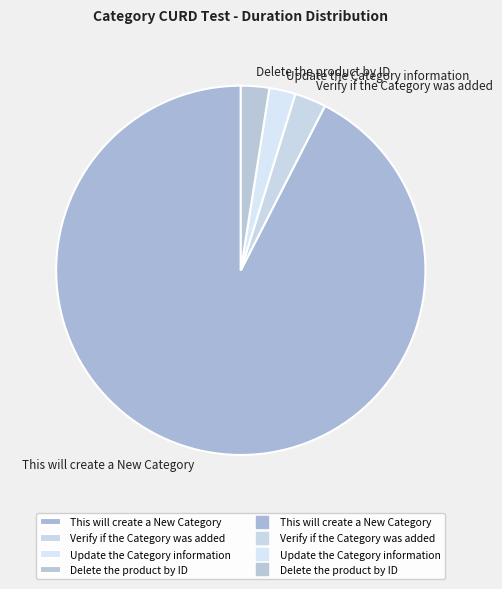

Between This will create a New Category and Update the Category information, which is larger?

This will create a New Category